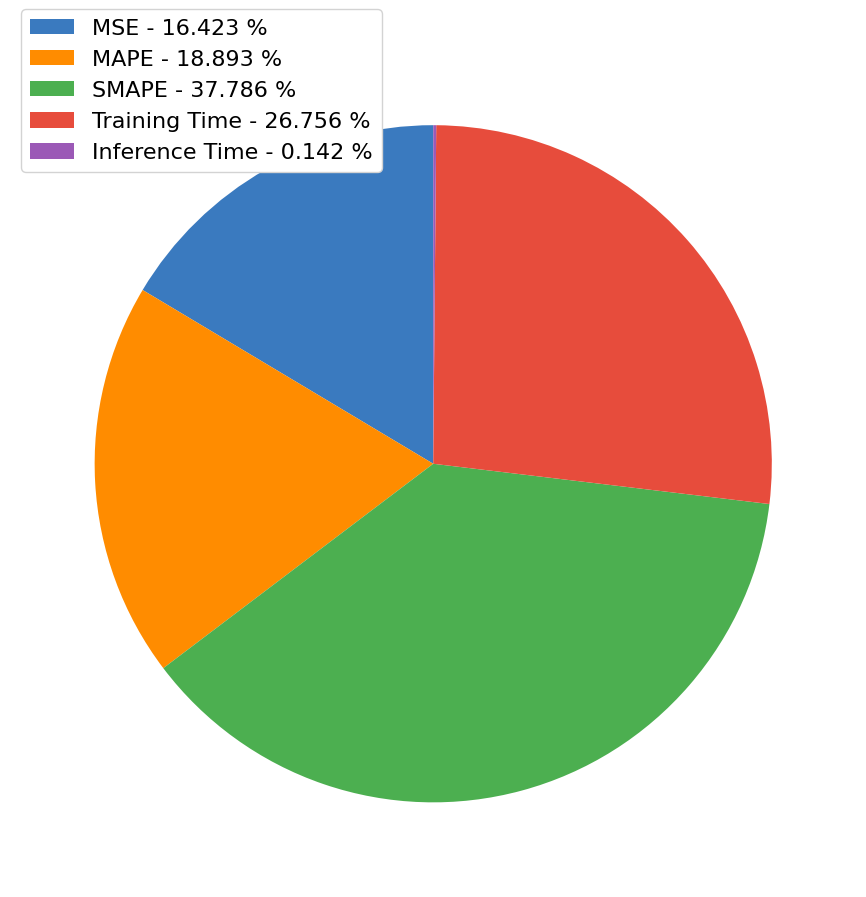

Is it true that SMAPE is 31% of the pie?

False